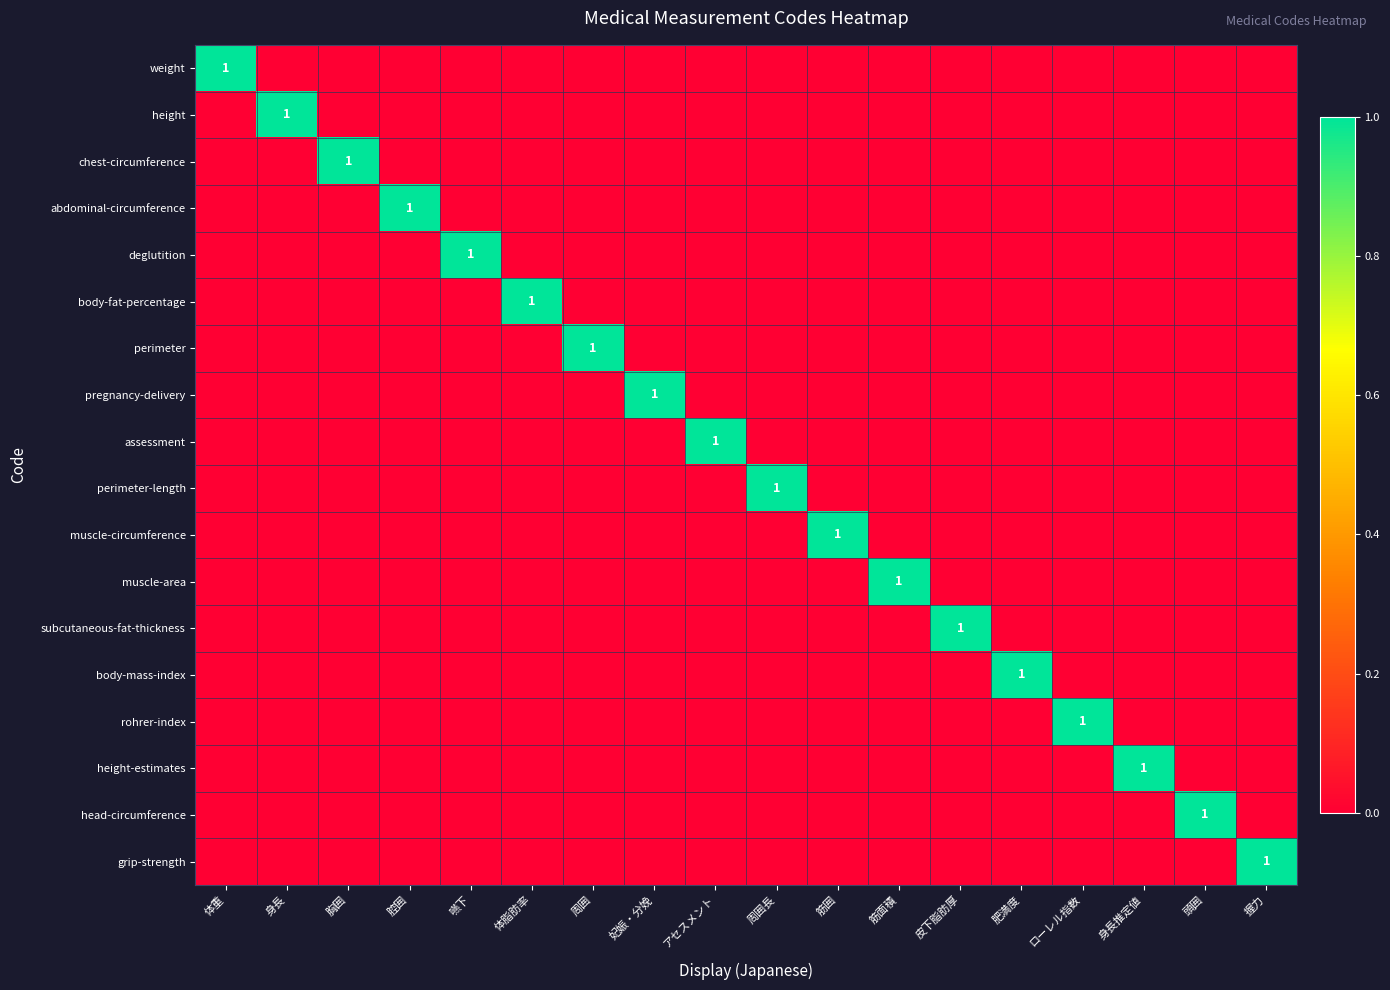

What is the total value across all series at 嚥下?

1